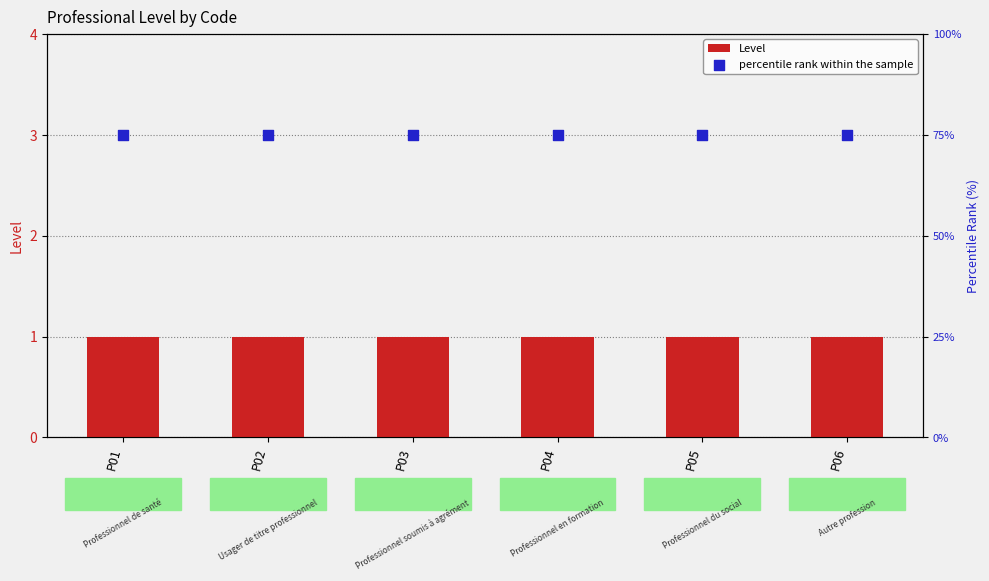

Is the value of Level at P02 greater than the value of percentile rank within the sample at P01?

No